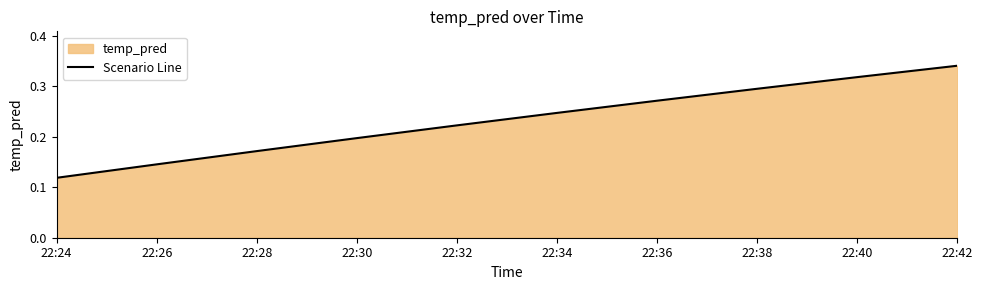

How many data points does each series have?

10